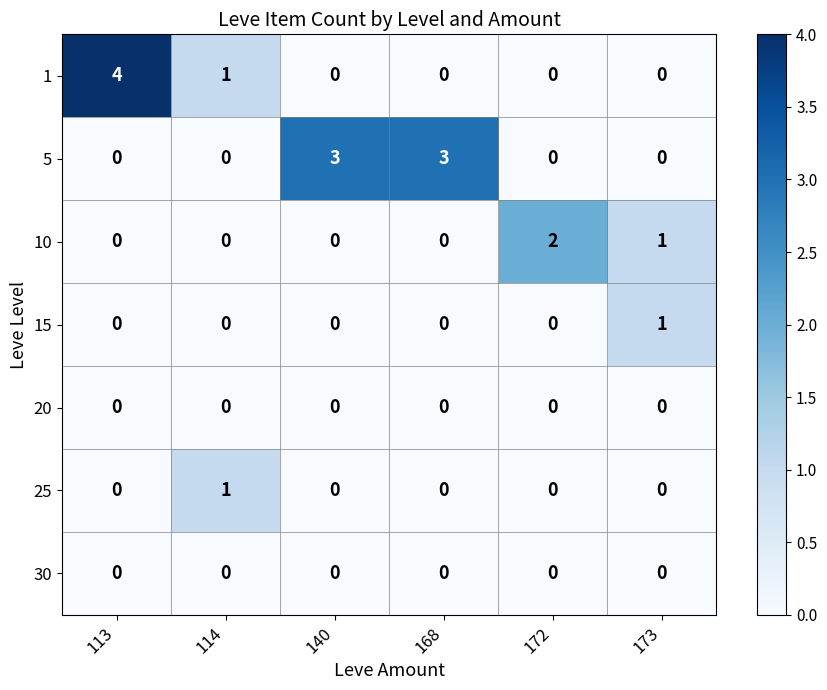

What is the greatest value displayed?

4